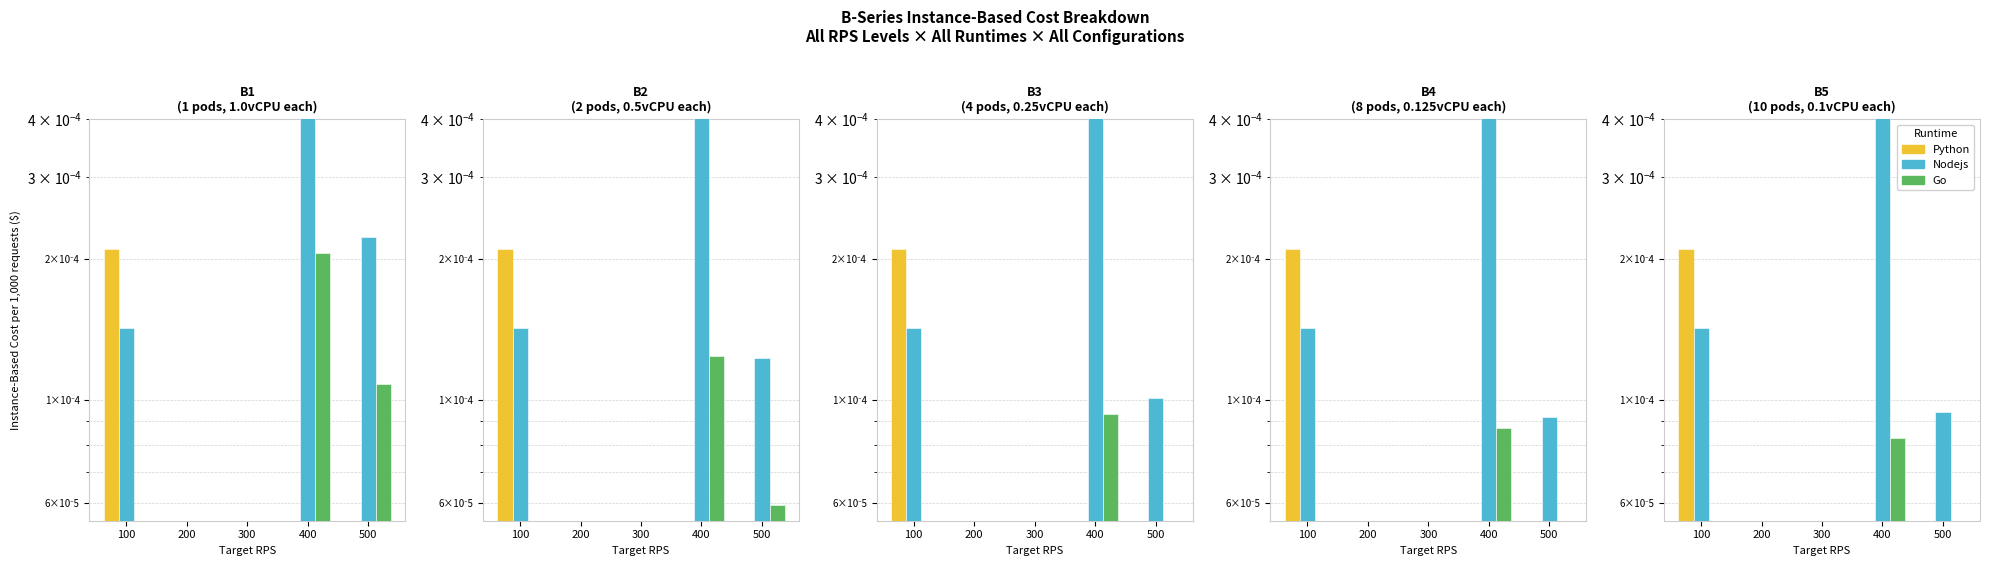

Is the value of Go at 500 greater than the value of Nodejs at 400?

No